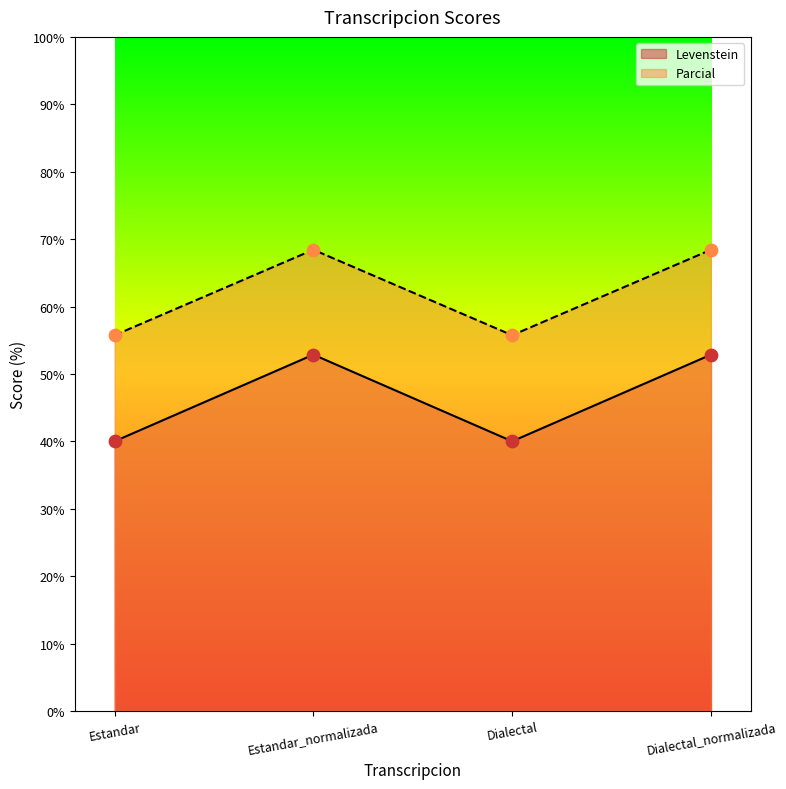

What is the total value across all series at Estandar_normalizada?

121.3